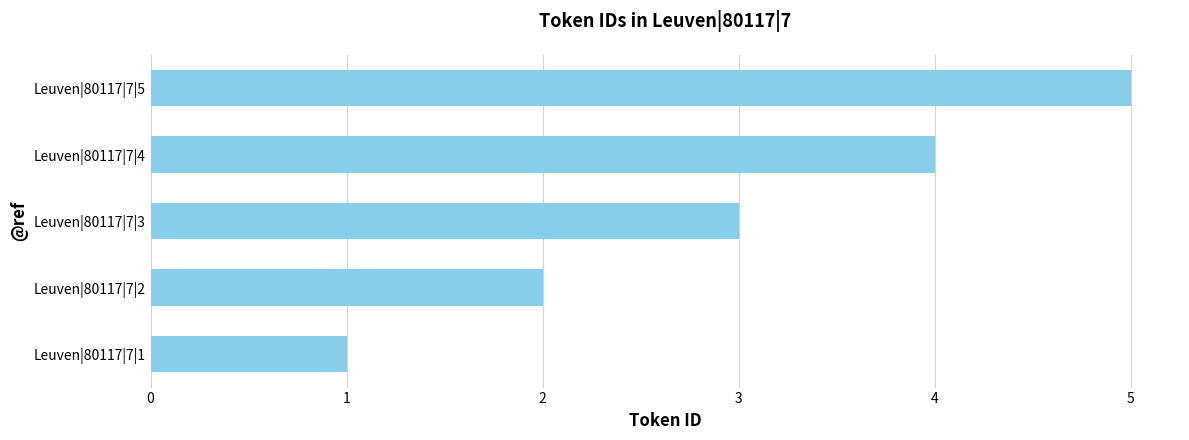

At which category does the chart reach its minimum across all series?

Leuven|80117|7|1